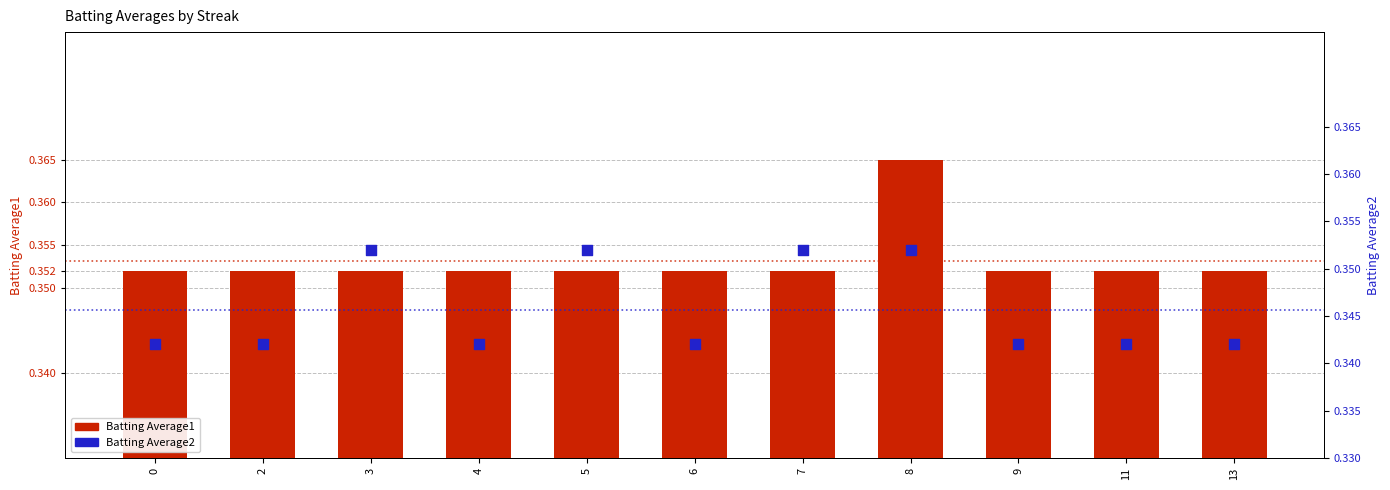

What are all the series names shown in the legend?

Batting Average1, Batting Average2